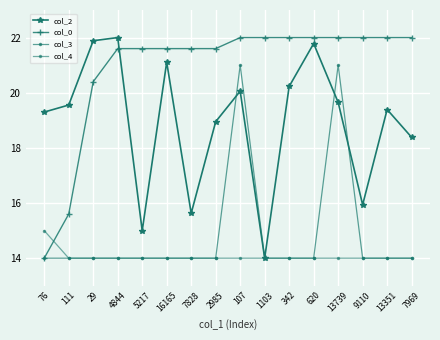

Is this an area chart (filled region under the line)?

No